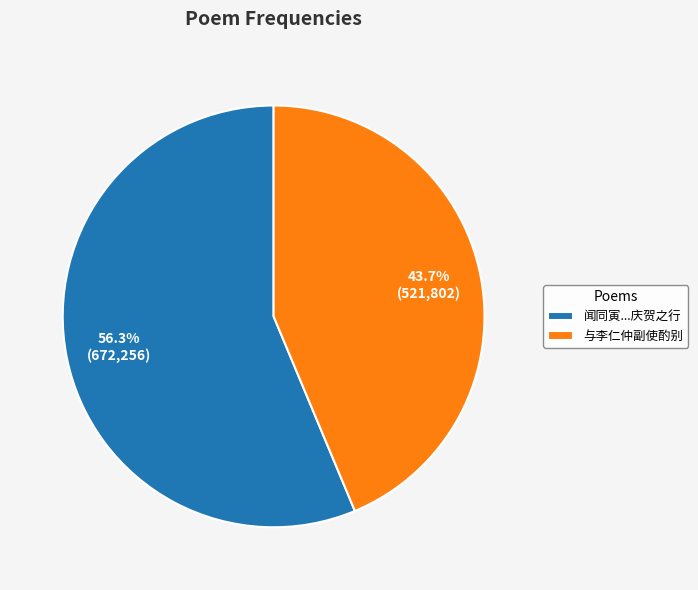

Rank the categories by value from lowest to highest.

与李仁仲副使酌别, 闻同寅...庆贺之行